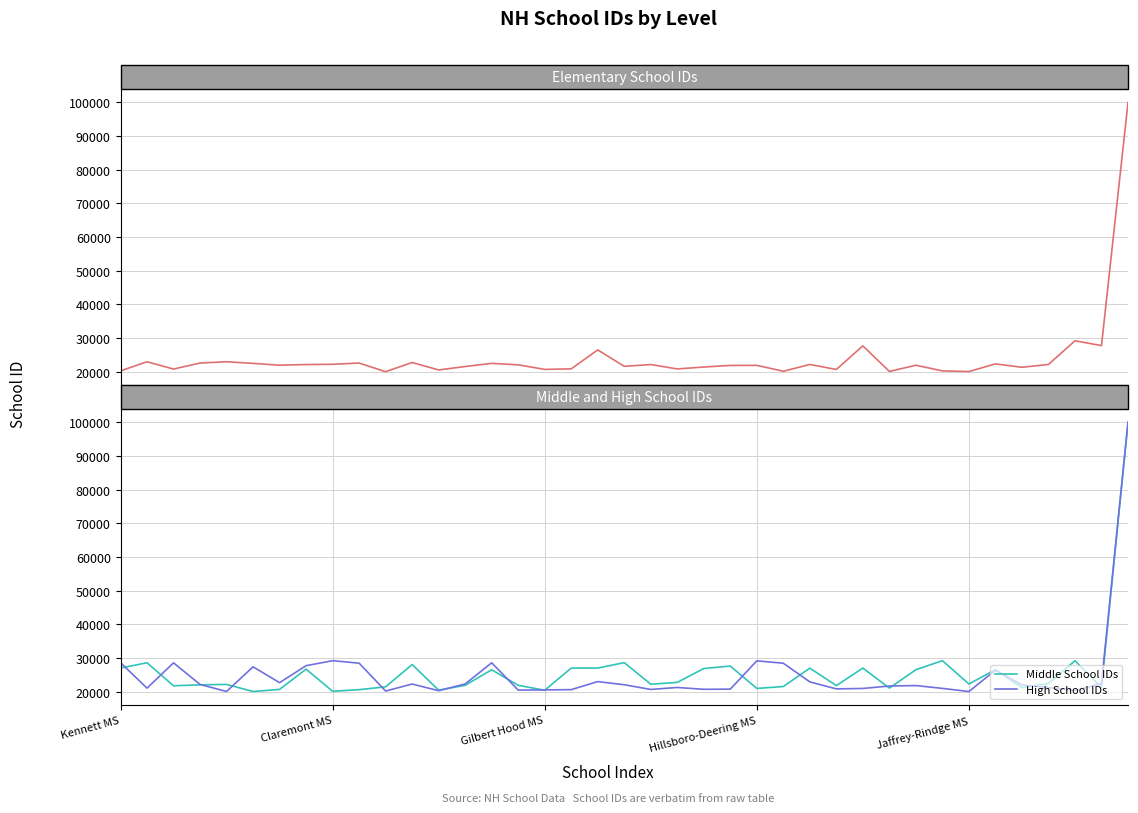

What is the difference between the highest and lowest values at 14?

6090